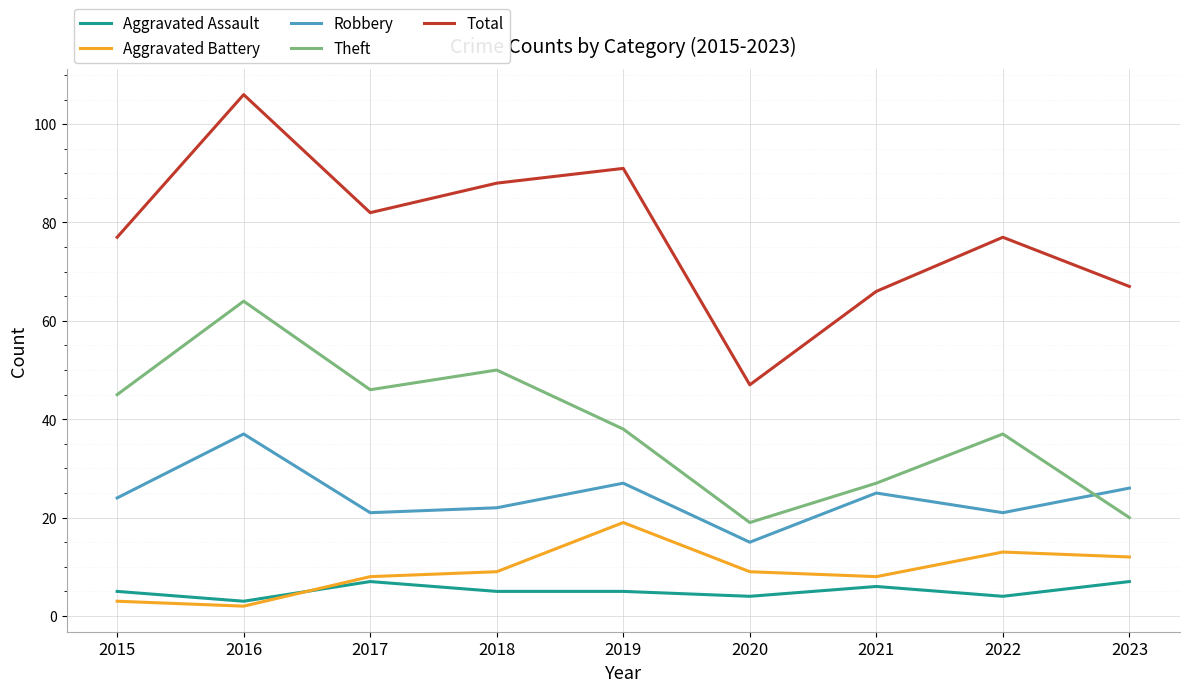

Reading left to right, transcribe all the data shown in this chart.

Aggravated Assault: 5	3	7	5	5	4	6	4	7
Aggravated Battery: 3	2	8	9	19	9	8	13	12
Robbery: 24	37	21	22	27	15	25	21	26
Theft: 45	64	46	50	38	19	27	37	20
Total: 77	106	82	88	91	47	66	77	67